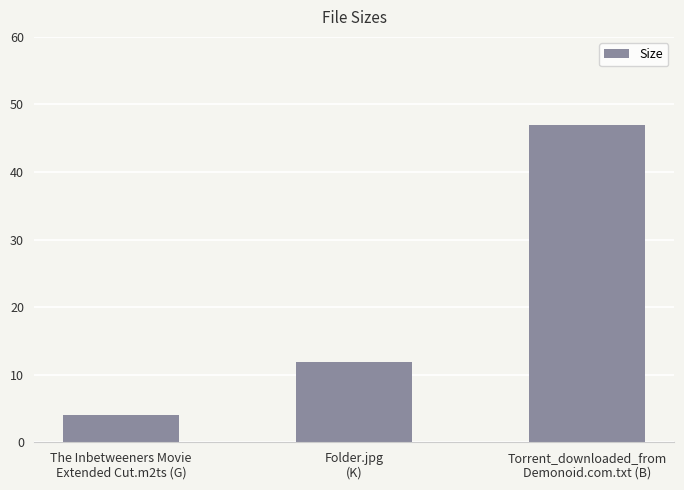

The chart shows a value of 30.3 at Torrent_downloaded_from
Demonoid.com.txt (B). True or false?

False